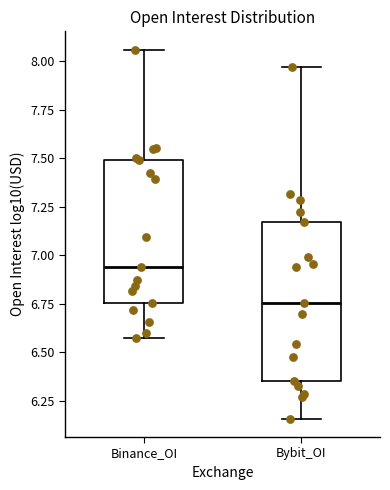

Where does the upper whisker of the box for Bybit_OI end on the y-axis? The values are not printed on the chart, so give them approximately, as read against the axis.

7.95